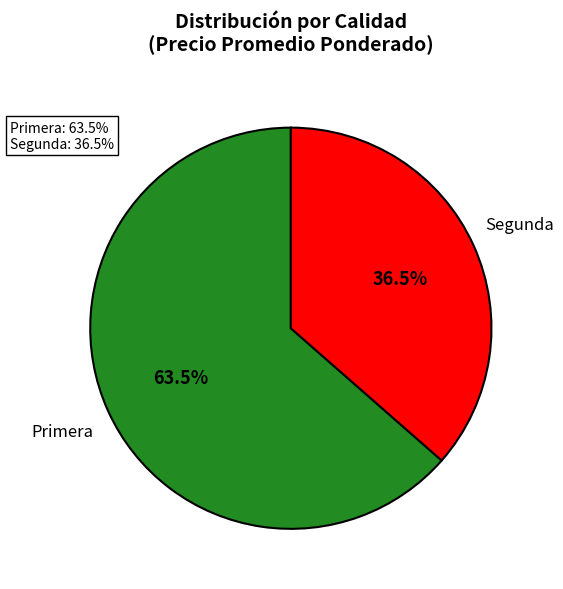

What percentage is NOT represented by Primera?

36.5%